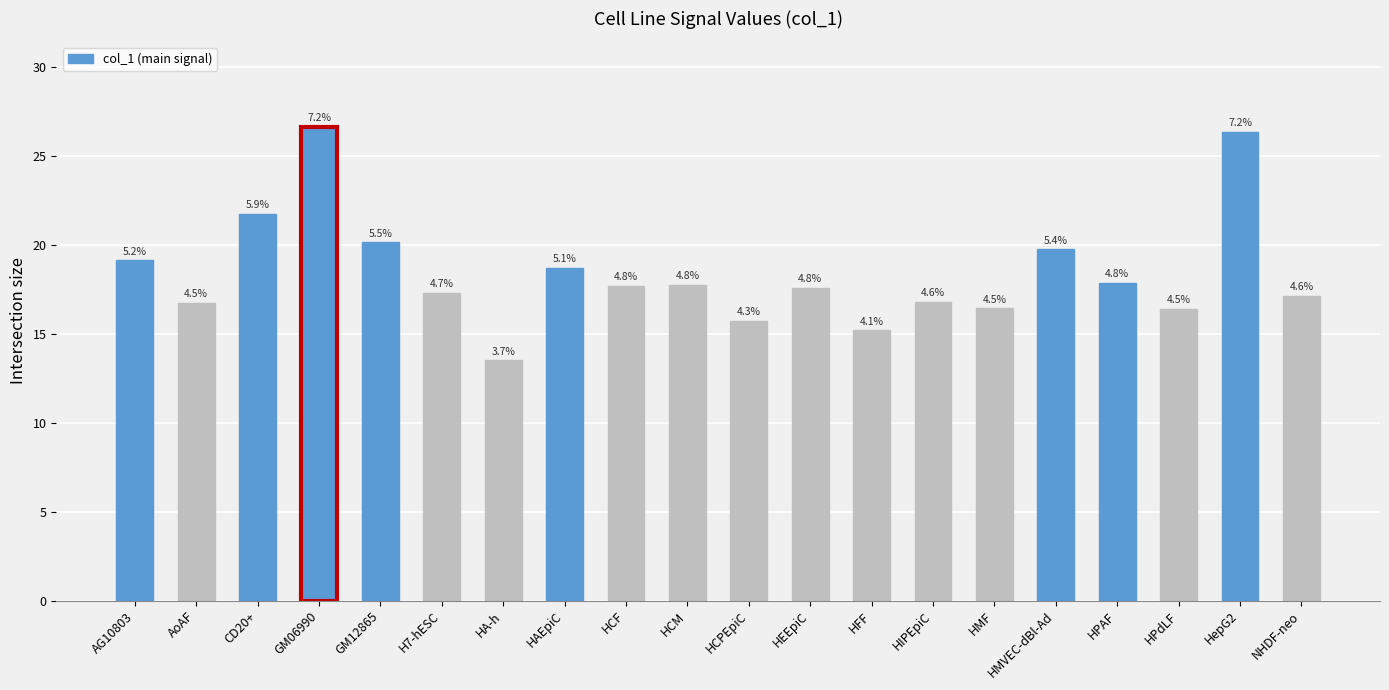

Rank the categories by value from highest to lowest.

GM06990, HepG2, CD20+, GM12865, HMVEC-dBl-Ad, AG10803, HAEpiC, HPAF, HCM, HCF, HEEpiC, H7-hESC, NHDF-neo, HIPEpiC, AoAF, HMF, HPdLF, HCPEpiC, HFF, HA-h